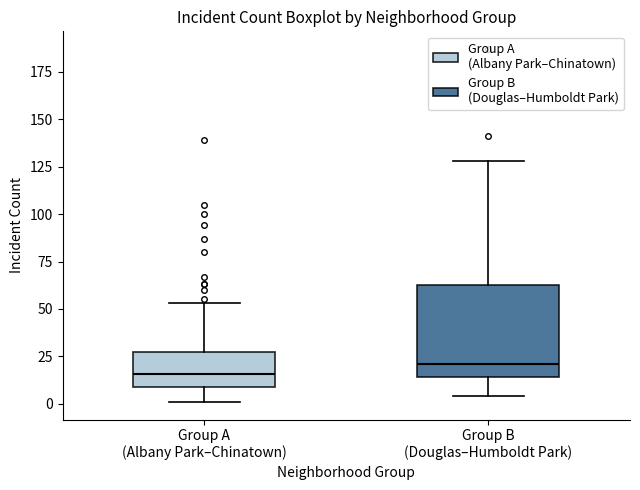

Reading left to right, read every box against the y-axis: the position of its median line, the range the box covers, and the ends of its whiskers. The values are not printed on the chart, so give them approximately, as read against the axis.

Group A (Albany Park–Chinatown): median 15, box 10 to 25, whiskers 0 to 55
Group B (Douglas–Humboldt Park): median 20, box 15 to 65, whiskers 5 to 130